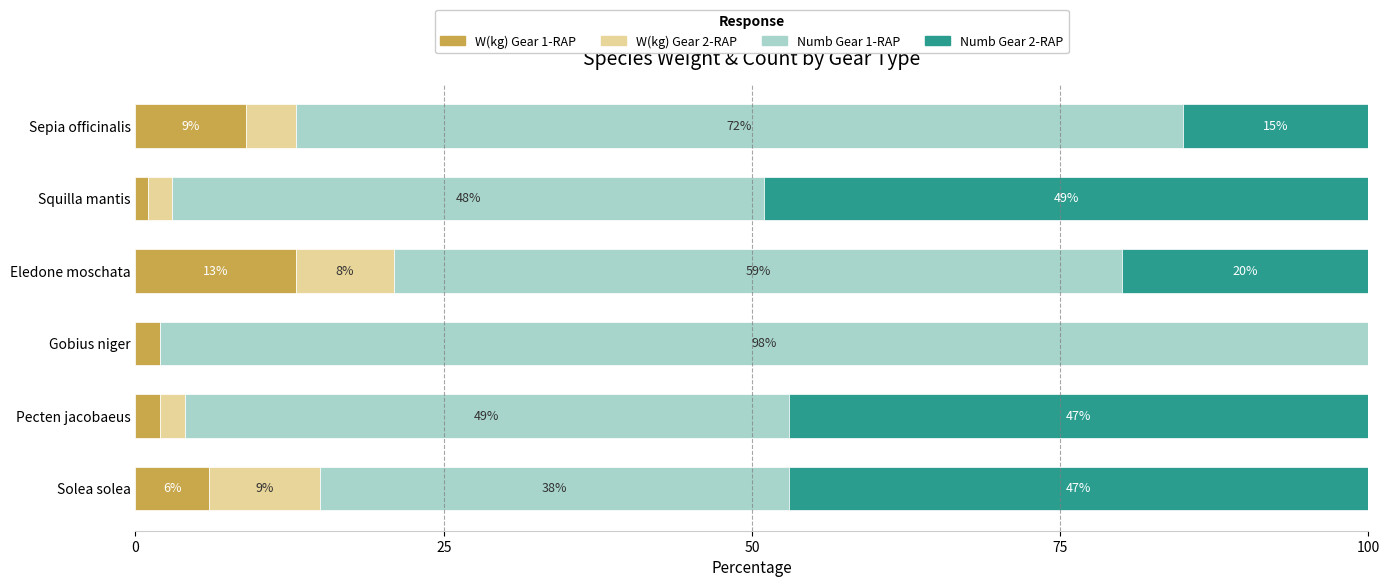

The value of W(kg) Gear 1-RAP at Sepia officinalis is 3. True or false?

False